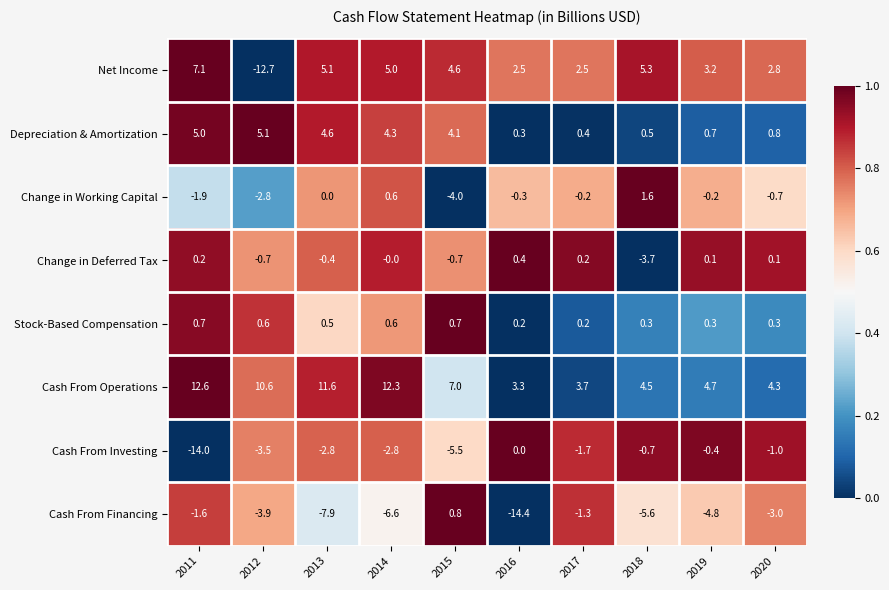

How many data points does each series have?

10